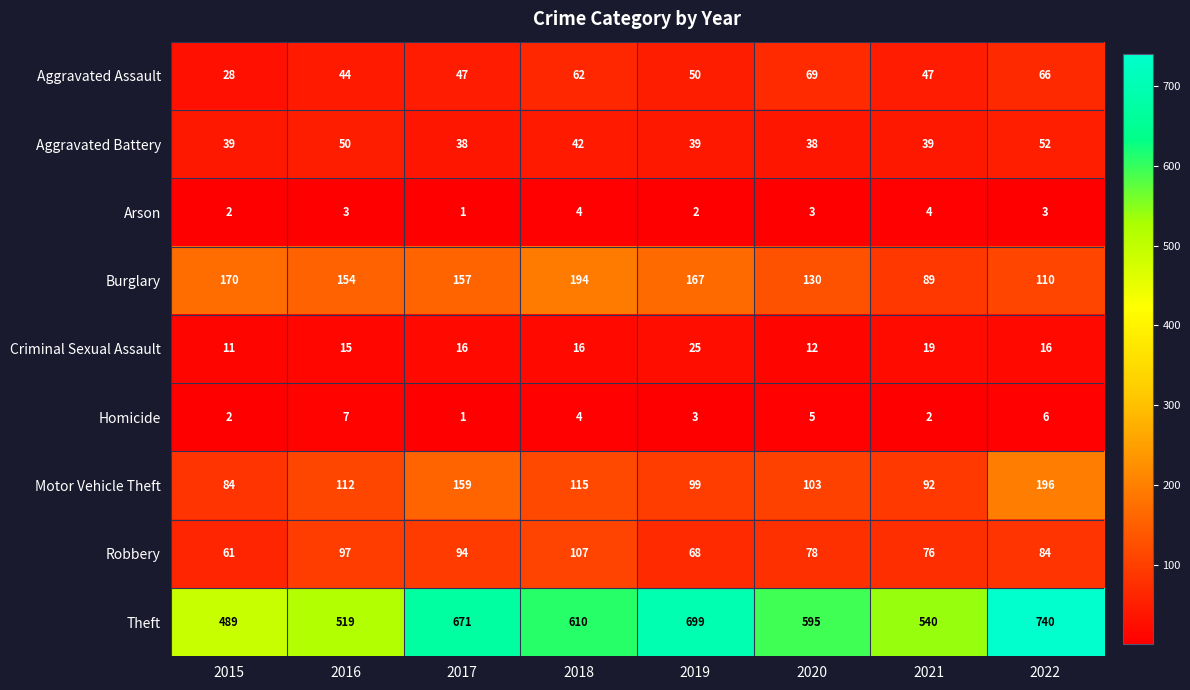

Read the Homicide value at 2022.

6